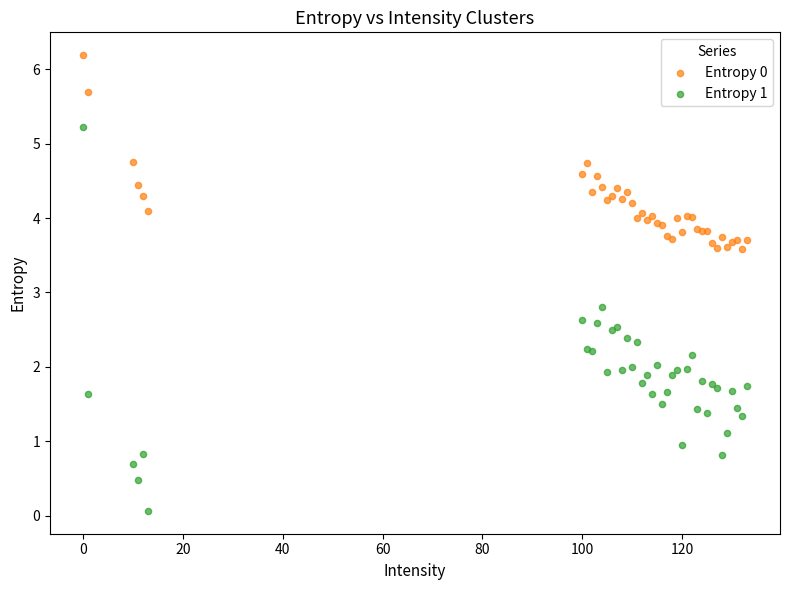

Which series contains the lowest Y value?

Entropy 1